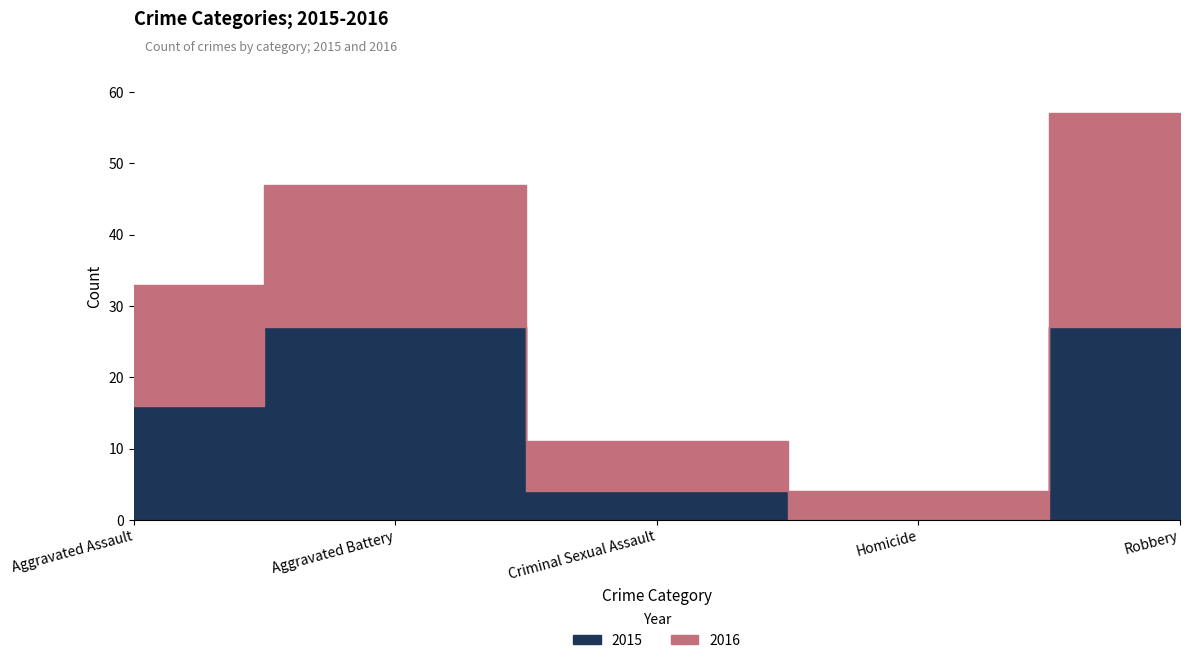

What position from the right is Aggravated Assault?

5